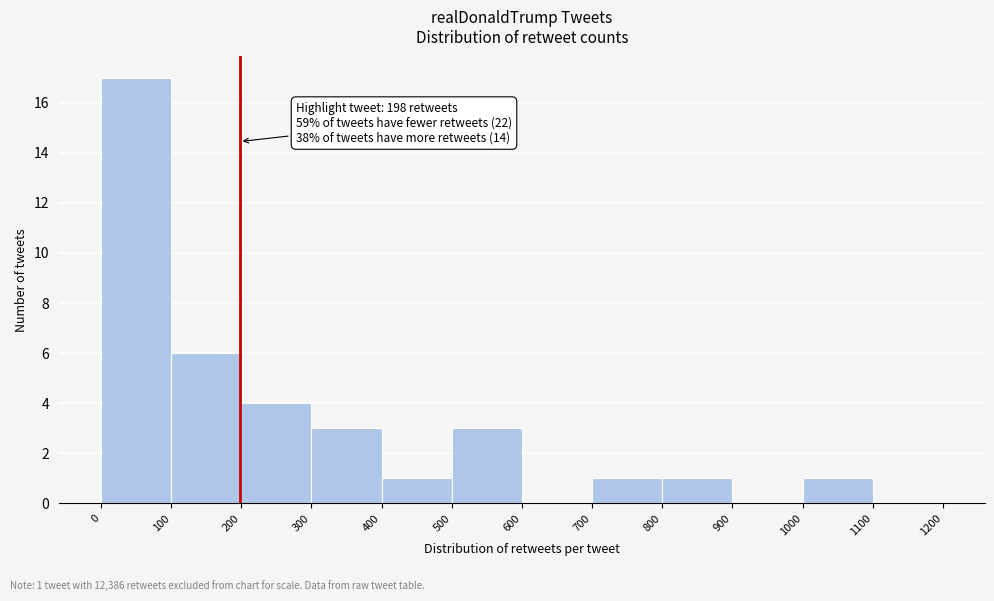

Which range on the x-axis has the tallest bar?

0 to 100